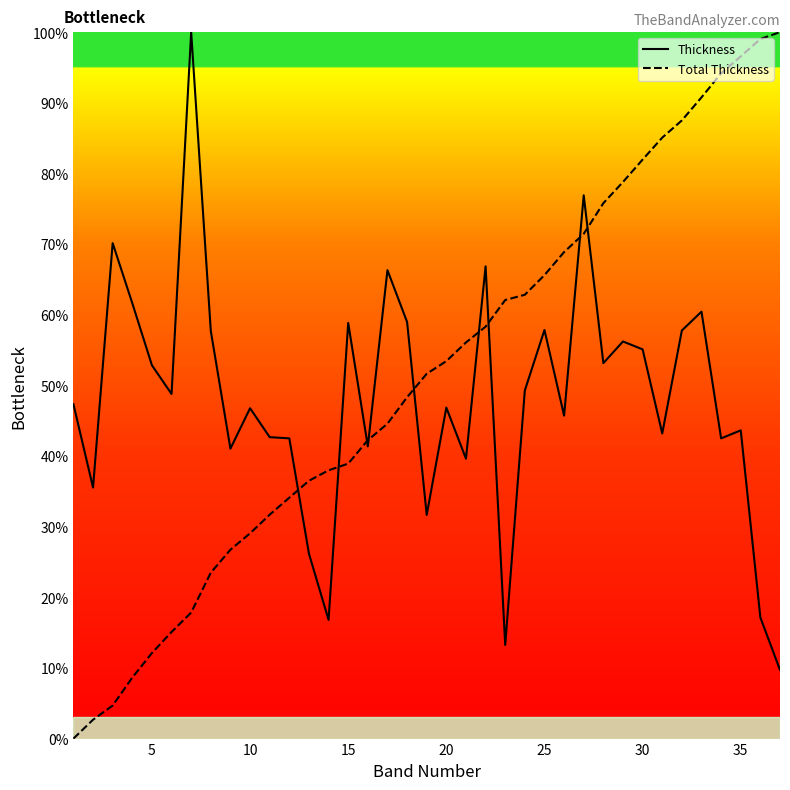

Does the chart have visible grid lines?

No